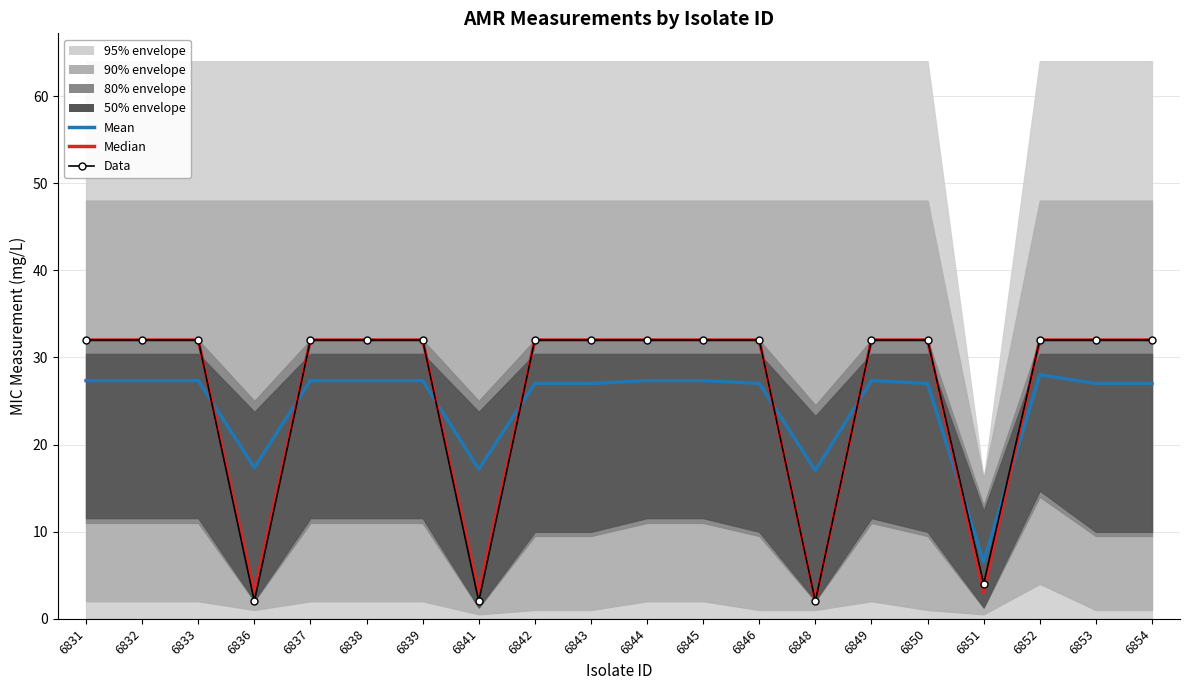

List the labels in order of Median value, smallest first.

6848, 6836, 6841, 6851, 6831, 6832, 6833, 6837, 6838, 6839, 6842, 6843, 6844, 6845, 6846, 6849, 6850, 6852, 6853, 6854